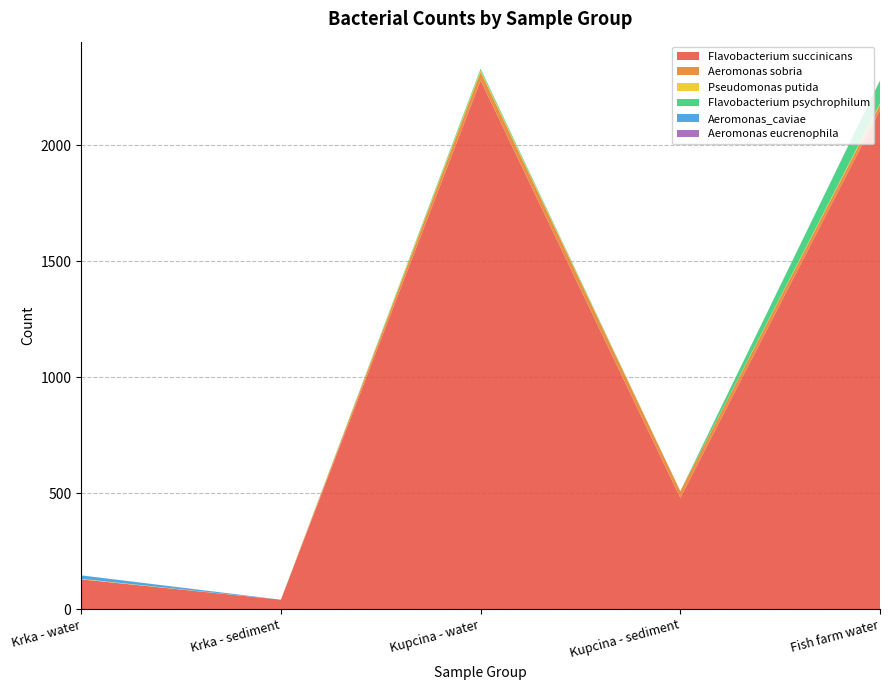

At Fish farm water, list the series in order from largest to smallest.

Flavobacterium succinicans, Flavobacterium psychrophilum, Aeromonas sobria, Pseudomonas putida, Aeromonas eucrenophila, Aeromonas_caviae